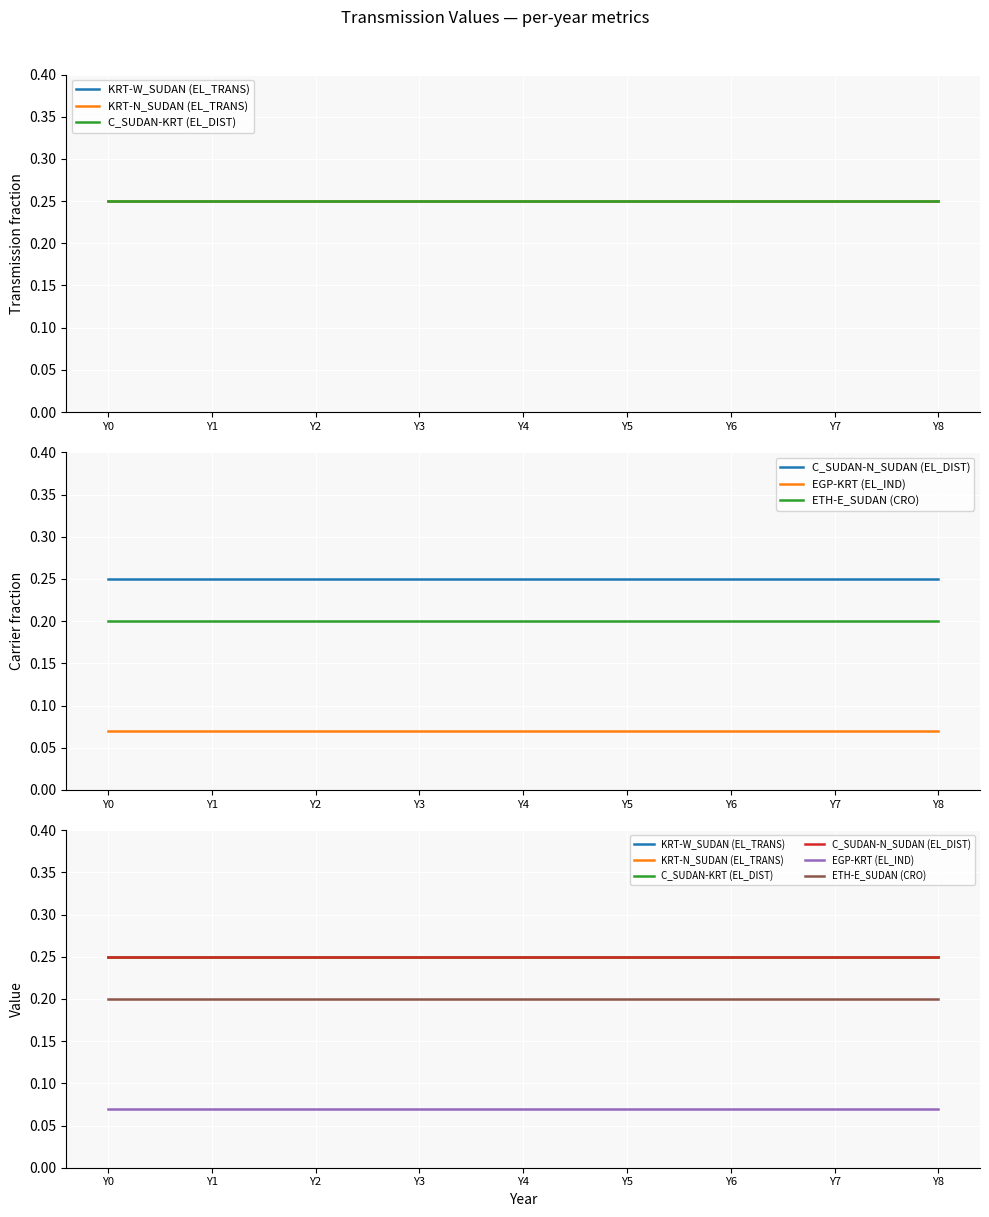

What is the spread (max minus min) of values at Y3?

0.2